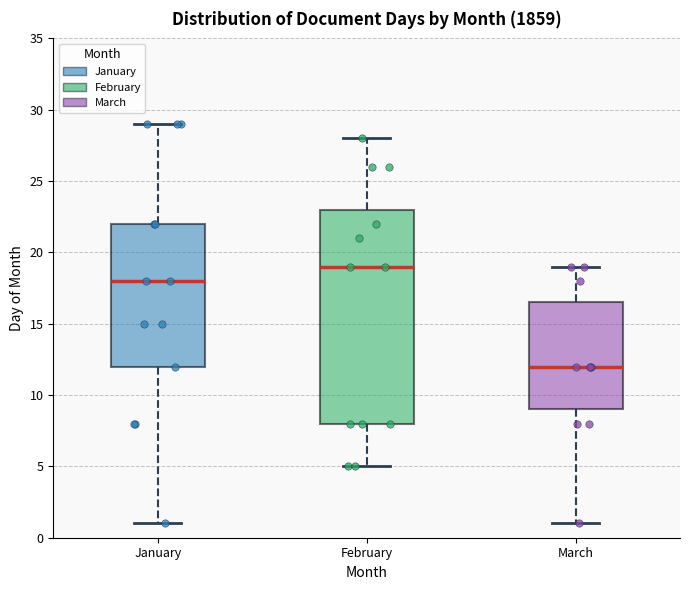

Where is the upper edge of the box for January on the y-axis? The values are not printed on the chart, so give them approximately, as read against the axis.

22.0